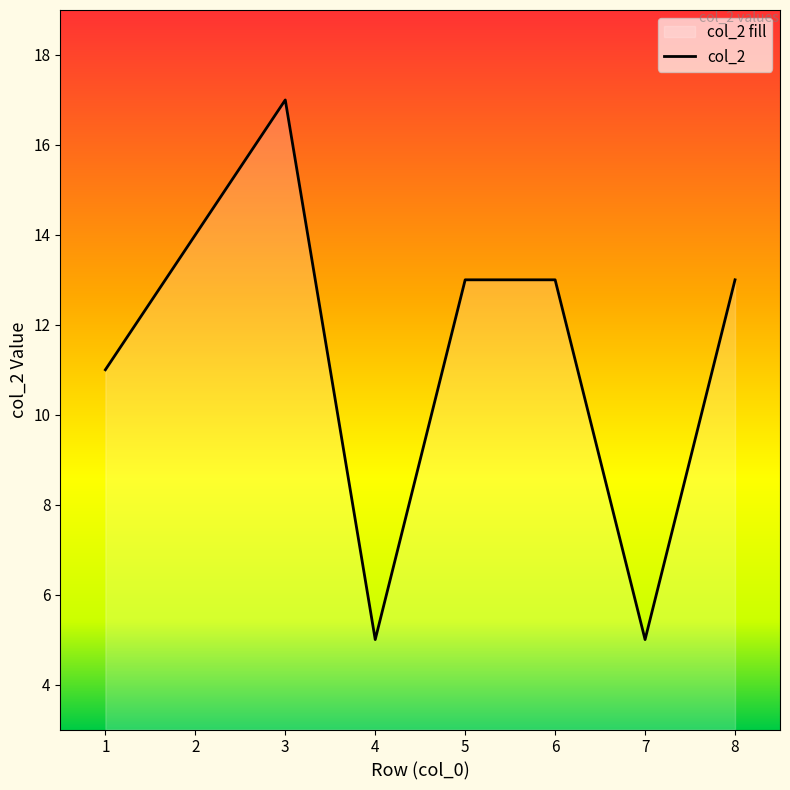

How many lines are shown in the chart?

1